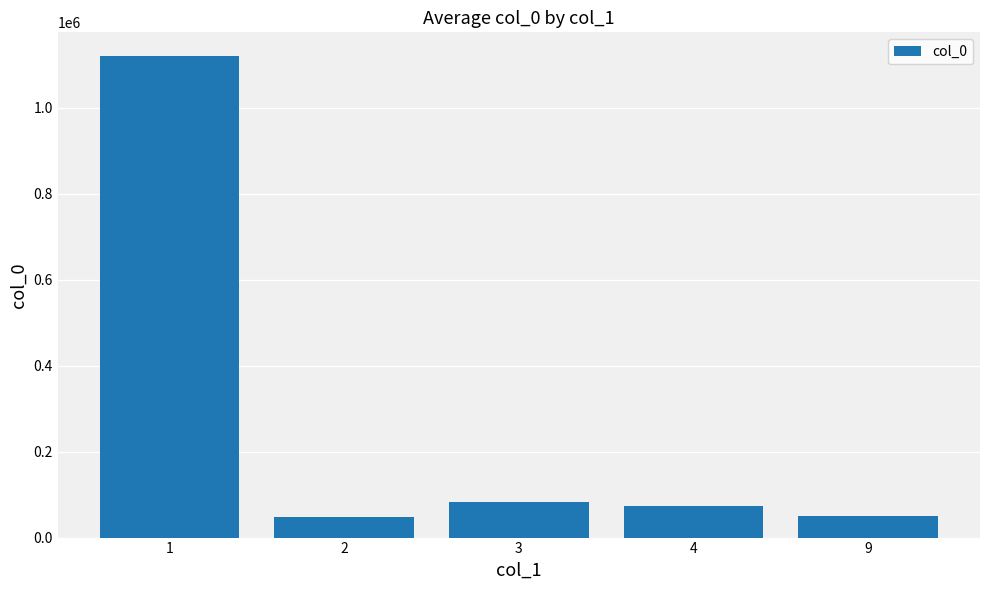

What is the approximate value at 2?

47783.0